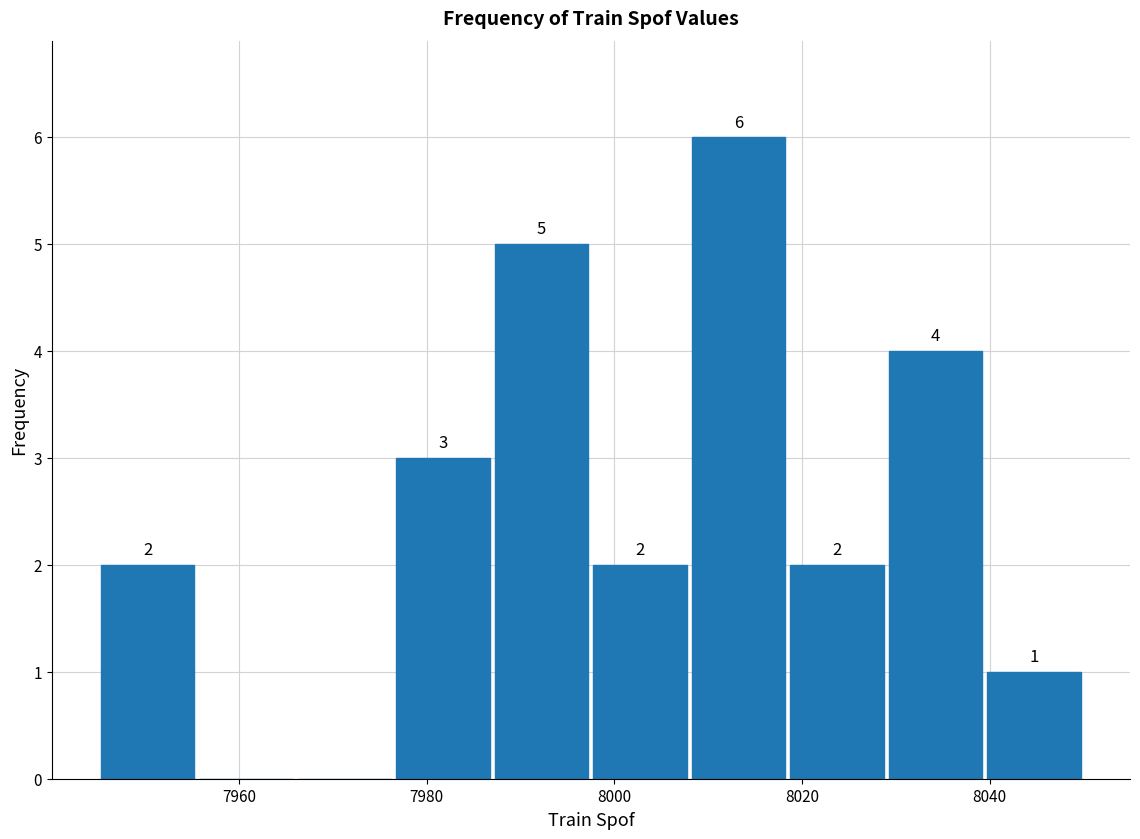

Over which range of the x-axis is the bar tallest?

8008.0 to 8018.5